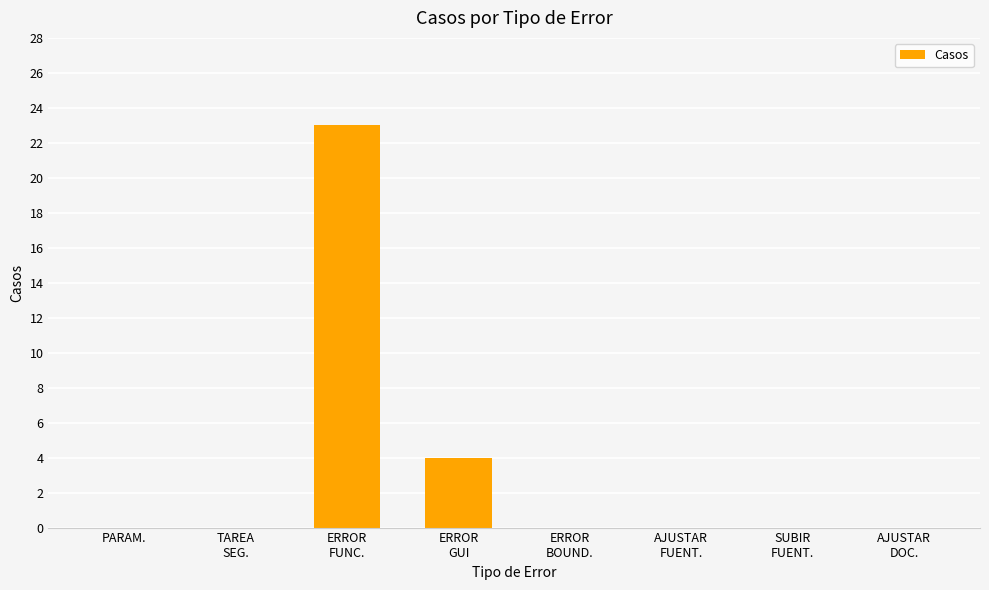

Between AJUSTAR
FUENT. and ERROR
FUNC., which is larger?

ERROR
FUNC.